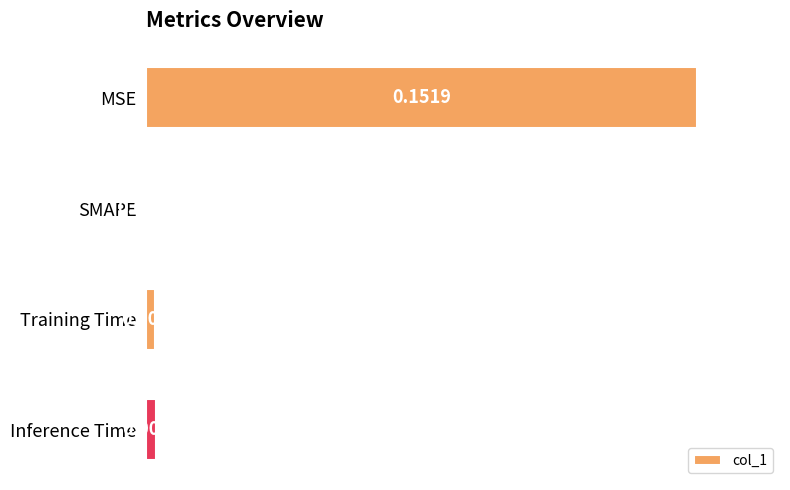

Where is the data nearest to the value 0?

SMAPE